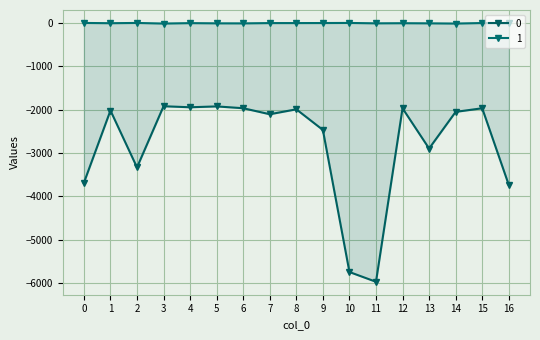

Reading right to left, list all the values displayed in this chart.

0: -3737	-1969	-2052	-2898	-1970	-5973	-5748	-2469	-1993	-2107	-1968	-1926	-1946	-1922	-3334	-2021	-3689
1: -9	-2	-14	-9	-6	-9	0	-2	-3	-3	-10	-9	-4	-14	0	-6	0